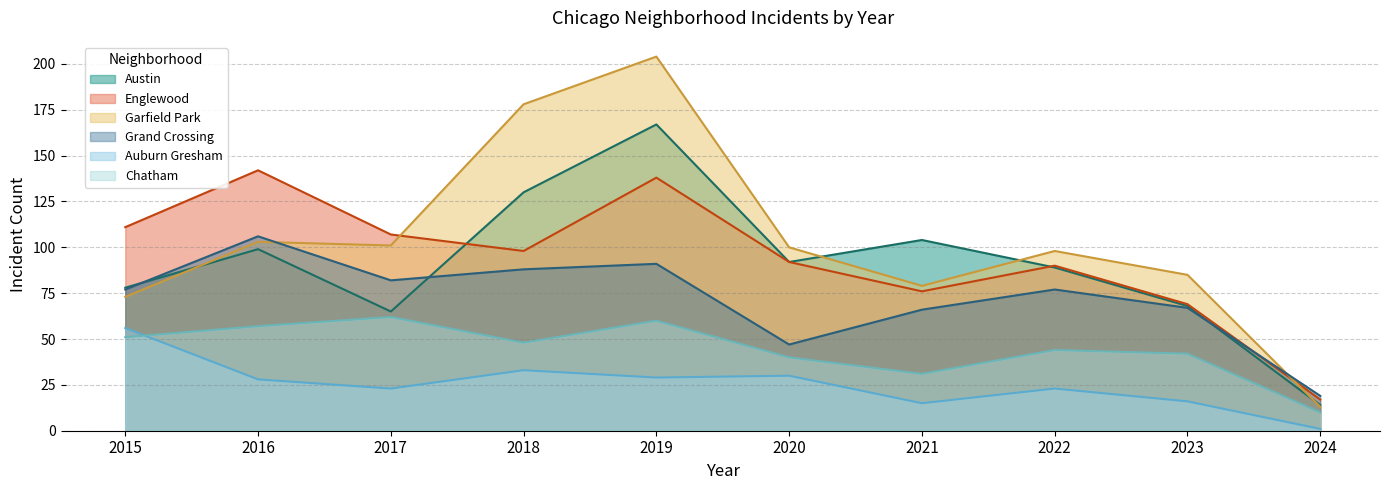

What is the maximum value for Austin?

167